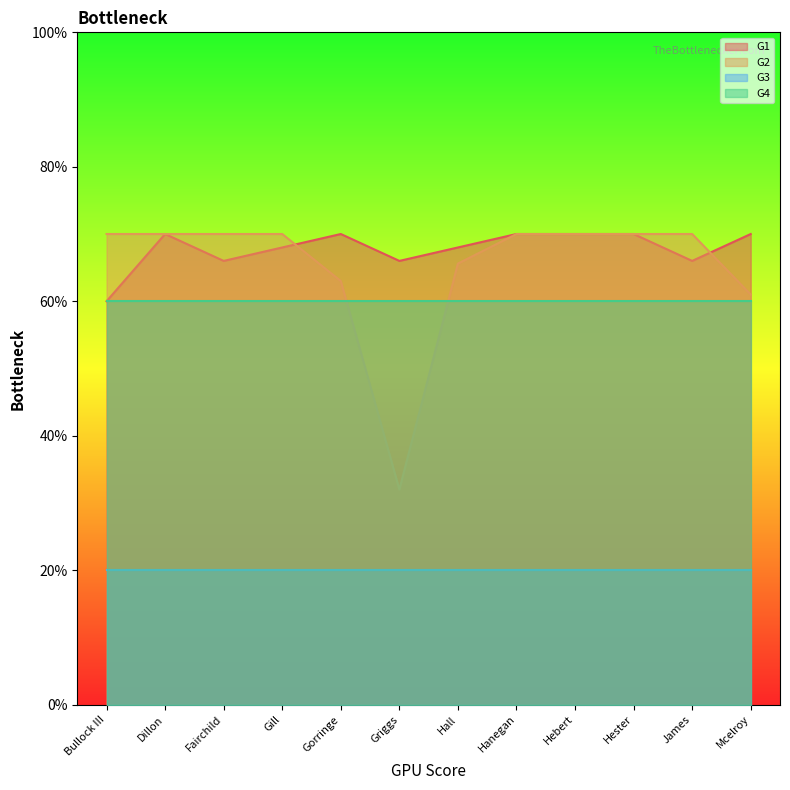

Rank the categories by G1 value from lowest to highest.

Bullock III, Fairchild, Griggs, James, Gill, Hall, Dillon, Gorringe, Hanegan, Hebert, Hester, Mcelroy